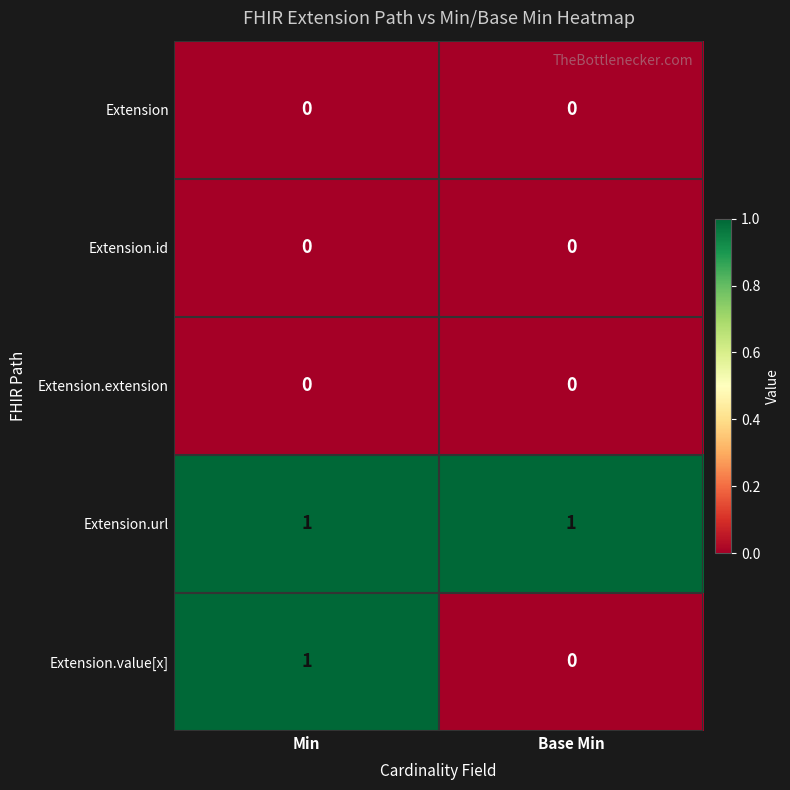

The value of Extension.value[x] at Min is 0. True or false?

False